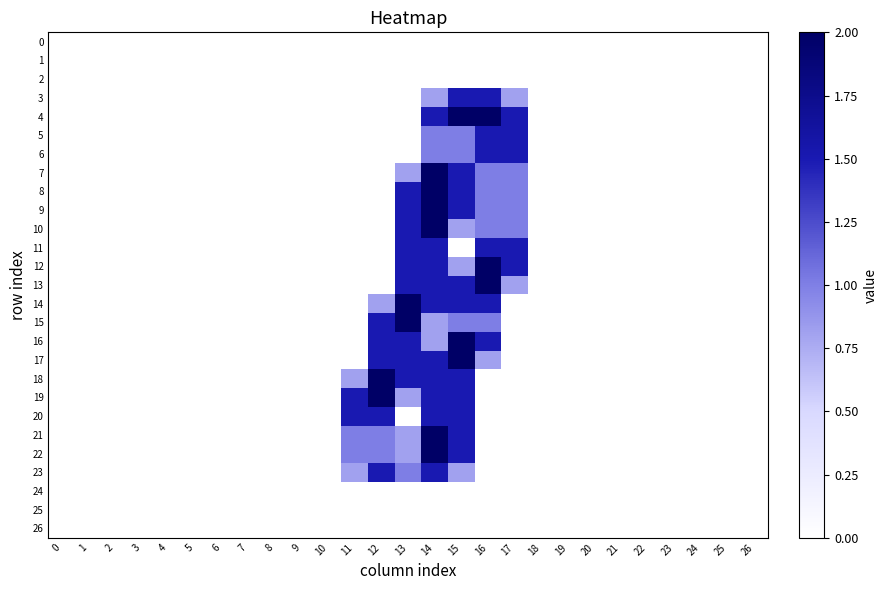

Reading right to left, list all the values displayed in this chart.

0: 26=0.0	25=0.0	24=0.0	23=0.0	22=0.0	21=0.0	20=0.0	19=0.0	18=0.0	17=0.0	16=0.0	15=0.0	14=0.0	13=0.0	12=0.0	11=0.0	10=0.0	9=0.0	8=0.0	7=0.0	6=0.0	5=0.0	4=0.0	3=0.0	2=0.0	1=0.0	0=0.0
1: 26=0.0	25=0.0	24=0.0	23=0.0	22=0.0	21=0.0	20=0.0	19=0.0	18=0.0	17=0.0	16=0.0	15=0.0	14=0.0	13=0.0	12=0.0	11=0.0	10=0.0	9=0.0	8=0.0	7=0.0	6=0.0	5=0.0	4=0.0	3=0.0	2=0.0	1=0.0	0=0.0
2: 26=0.0	25=0.0	24=0.0	23=0.0	22=0.0	21=0.0	20=0.0	19=0.0	18=0.0	17=0.0	16=0.0	15=0.0	14=0.0	13=0.0	12=0.0	11=0.0	10=0.0	9=0.0	8=0.0	7=0.0	6=0.0	5=0.0	4=0.0	3=0.0	2=0.0	1=0.0	0=0.0
3: 26=0.0	25=0.0	24=0.0	23=0.0	22=0.0	21=0.0	20=0.0	19=0.0	18=0.0	17=0.8	16=1.5	15=1.5	14=0.8	13=0.0	12=0.0	11=0.0	10=0.0	9=0.0	8=0.0	7=0.0	6=0.0	5=0.0	4=0.0	3=0.0	2=0.0	1=0.0	0=0.0
4: 26=0.0	25=0.0	24=0.0	23=0.0	22=0.0	21=0.0	20=0.0	19=0.0	18=0.0	17=1.5	16=2.0	15=2.0	14=1.5	13=0.0	12=0.0	11=0.0	10=0.0	9=0.0	8=0.0	7=0.0	6=0.0	5=0.0	4=0.0	3=0.0	2=0.0	1=0.0	0=0.0
5: 26=0.0	25=0.0	24=0.0	23=0.0	22=0.0	21=0.0	20=0.0	19=0.0	18=0.0	17=1.5	16=1.5	15=1.0	14=1.0	13=0.0	12=0.0	11=0.0	10=0.0	9=0.0	8=0.0	7=0.0	6=0.0	5=0.0	4=0.0	3=0.0	2=0.0	1=0.0	0=0.0
6: 26=0.0	25=0.0	24=0.0	23=0.0	22=0.0	21=0.0	20=0.0	19=0.0	18=0.0	17=1.5	16=1.5	15=1.0	14=1.0	13=0.0	12=0.0	11=0.0	10=0.0	9=0.0	8=0.0	7=0.0	6=0.0	5=0.0	4=0.0	3=0.0	2=0.0	1=0.0	0=0.0
7: 26=0.0	25=0.0	24=0.0	23=0.0	22=0.0	21=0.0	20=0.0	19=0.0	18=0.0	17=1.0	16=1.0	15=1.5	14=2.0	13=0.8	12=0.0	11=0.0	10=0.0	9=0.0	8=0.0	7=0.0	6=0.0	5=0.0	4=0.0	3=0.0	2=0.0	1=0.0	0=0.0
8: 26=0.0	25=0.0	24=0.0	23=0.0	22=0.0	21=0.0	20=0.0	19=0.0	18=0.0	17=1.0	16=1.0	15=1.5	14=2.0	13=1.5	12=0.0	11=0.0	10=0.0	9=0.0	8=0.0	7=0.0	6=0.0	5=0.0	4=0.0	3=0.0	2=0.0	1=0.0	0=0.0
9: 26=0.0	25=0.0	24=0.0	23=0.0	22=0.0	21=0.0	20=0.0	19=0.0	18=0.0	17=1.0	16=1.0	15=1.5	14=2.0	13=1.5	12=0.0	11=0.0	10=0.0	9=0.0	8=0.0	7=0.0	6=0.0	5=0.0	4=0.0	3=0.0	2=0.0	1=0.0	0=0.0
10: 26=0.0	25=0.0	24=0.0	23=0.0	22=0.0	21=0.0	20=0.0	19=0.0	18=0.0	17=1.0	16=1.0	15=0.8	14=2.0	13=1.5	12=0.0	11=0.0	10=0.0	9=0.0	8=0.0	7=0.0	6=0.0	5=0.0	4=0.0	3=0.0	2=0.0	1=0.0	0=0.0
11: 26=0.0	25=0.0	24=0.0	23=0.0	22=0.0	21=0.0	20=0.0	19=0.0	18=0.0	17=1.5	16=1.5	15=0.0	14=1.5	13=1.5	12=0.0	11=0.0	10=0.0	9=0.0	8=0.0	7=0.0	6=0.0	5=0.0	4=0.0	3=0.0	2=0.0	1=0.0	0=0.0
12: 26=0.0	25=0.0	24=0.0	23=0.0	22=0.0	21=0.0	20=0.0	19=0.0	18=0.0	17=1.5	16=2.0	15=0.8	14=1.5	13=1.5	12=0.0	11=0.0	10=0.0	9=0.0	8=0.0	7=0.0	6=0.0	5=0.0	4=0.0	3=0.0	2=0.0	1=0.0	0=0.0
13: 26=0.0	25=0.0	24=0.0	23=0.0	22=0.0	21=0.0	20=0.0	19=0.0	18=0.0	17=0.8	16=2.0	15=1.5	14=1.5	13=1.5	12=0.0	11=0.0	10=0.0	9=0.0	8=0.0	7=0.0	6=0.0	5=0.0	4=0.0	3=0.0	2=0.0	1=0.0	0=0.0
14: 26=0.0	25=0.0	24=0.0	23=0.0	22=0.0	21=0.0	20=0.0	19=0.0	18=0.0	17=0.0	16=1.5	15=1.5	14=1.5	13=2.0	12=0.8	11=0.0	10=0.0	9=0.0	8=0.0	7=0.0	6=0.0	5=0.0	4=0.0	3=0.0	2=0.0	1=0.0	0=0.0
15: 26=0.0	25=0.0	24=0.0	23=0.0	22=0.0	21=0.0	20=0.0	19=0.0	18=0.0	17=0.0	16=1.0	15=1.0	14=0.8	13=2.0	12=1.5	11=0.0	10=0.0	9=0.0	8=0.0	7=0.0	6=0.0	5=0.0	4=0.0	3=0.0	2=0.0	1=0.0	0=0.0
16: 26=0.0	25=0.0	24=0.0	23=0.0	22=0.0	21=0.0	20=0.0	19=0.0	18=0.0	17=0.0	16=1.5	15=2.0	14=0.8	13=1.5	12=1.5	11=0.0	10=0.0	9=0.0	8=0.0	7=0.0	6=0.0	5=0.0	4=0.0	3=0.0	2=0.0	1=0.0	0=0.0
17: 26=0.0	25=0.0	24=0.0	23=0.0	22=0.0	21=0.0	20=0.0	19=0.0	18=0.0	17=0.0	16=0.8	15=2.0	14=1.5	13=1.5	12=1.5	11=0.0	10=0.0	9=0.0	8=0.0	7=0.0	6=0.0	5=0.0	4=0.0	3=0.0	2=0.0	1=0.0	0=0.0
18: 26=0.0	25=0.0	24=0.0	23=0.0	22=0.0	21=0.0	20=0.0	19=0.0	18=0.0	17=0.0	16=0.0	15=1.5	14=1.5	13=1.5	12=2.0	11=0.8	10=0.0	9=0.0	8=0.0	7=0.0	6=0.0	5=0.0	4=0.0	3=0.0	2=0.0	1=0.0	0=0.0
19: 26=0.0	25=0.0	24=0.0	23=0.0	22=0.0	21=0.0	20=0.0	19=0.0	18=0.0	17=0.0	16=0.0	15=1.5	14=1.5	13=0.8	12=2.0	11=1.5	10=0.0	9=0.0	8=0.0	7=0.0	6=0.0	5=0.0	4=0.0	3=0.0	2=0.0	1=0.0	0=0.0
20: 26=0.0	25=0.0	24=0.0	23=0.0	22=0.0	21=0.0	20=0.0	19=0.0	18=0.0	17=0.0	16=0.0	15=1.5	14=1.5	13=0.0	12=1.5	11=1.5	10=0.0	9=0.0	8=0.0	7=0.0	6=0.0	5=0.0	4=0.0	3=0.0	2=0.0	1=0.0	0=0.0
21: 26=0.0	25=0.0	24=0.0	23=0.0	22=0.0	21=0.0	20=0.0	19=0.0	18=0.0	17=0.0	16=0.0	15=1.5	14=2.0	13=0.8	12=1.0	11=1.0	10=0.0	9=0.0	8=0.0	7=0.0	6=0.0	5=0.0	4=0.0	3=0.0	2=0.0	1=0.0	0=0.0
22: 26=0.0	25=0.0	24=0.0	23=0.0	22=0.0	21=0.0	20=0.0	19=0.0	18=0.0	17=0.0	16=0.0	15=1.5	14=2.0	13=0.8	12=1.0	11=1.0	10=0.0	9=0.0	8=0.0	7=0.0	6=0.0	5=0.0	4=0.0	3=0.0	2=0.0	1=0.0	0=0.0
23: 26=0.0	25=0.0	24=0.0	23=0.0	22=0.0	21=0.0	20=0.0	19=0.0	18=0.0	17=0.0	16=0.0	15=0.8	14=1.5	13=1.0	12=1.5	11=0.8	10=0.0	9=0.0	8=0.0	7=0.0	6=0.0	5=0.0	4=0.0	3=0.0	2=0.0	1=0.0	0=0.0
24: 26=0.0	25=0.0	24=0.0	23=0.0	22=0.0	21=0.0	20=0.0	19=0.0	18=0.0	17=0.0	16=0.0	15=0.0	14=0.0	13=0.0	12=0.0	11=0.0	10=0.0	9=0.0	8=0.0	7=0.0	6=0.0	5=0.0	4=0.0	3=0.0	2=0.0	1=0.0	0=0.0
25: 26=0.0	25=0.0	24=0.0	23=0.0	22=0.0	21=0.0	20=0.0	19=0.0	18=0.0	17=0.0	16=0.0	15=0.0	14=0.0	13=0.0	12=0.0	11=0.0	10=0.0	9=0.0	8=0.0	7=0.0	6=0.0	5=0.0	4=0.0	3=0.0	2=0.0	1=0.0	0=0.0
26: 26=0.0	25=0.0	24=0.0	23=0.0	22=0.0	21=0.0	20=0.0	19=0.0	18=0.0	17=0.0	16=0.0	15=0.0	14=0.0	13=0.0	12=0.0	11=0.0	10=0.0	9=0.0	8=0.0	7=0.0	6=0.0	5=0.0	4=0.0	3=0.0	2=0.0	1=0.0	0=0.0